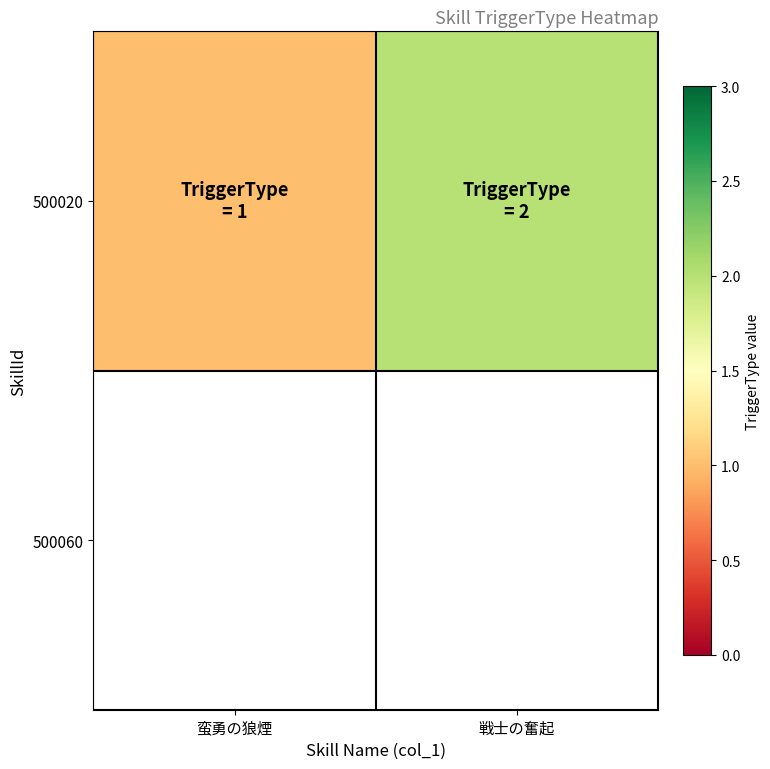

Reading left to right, extract all data points from this chart.

1	2